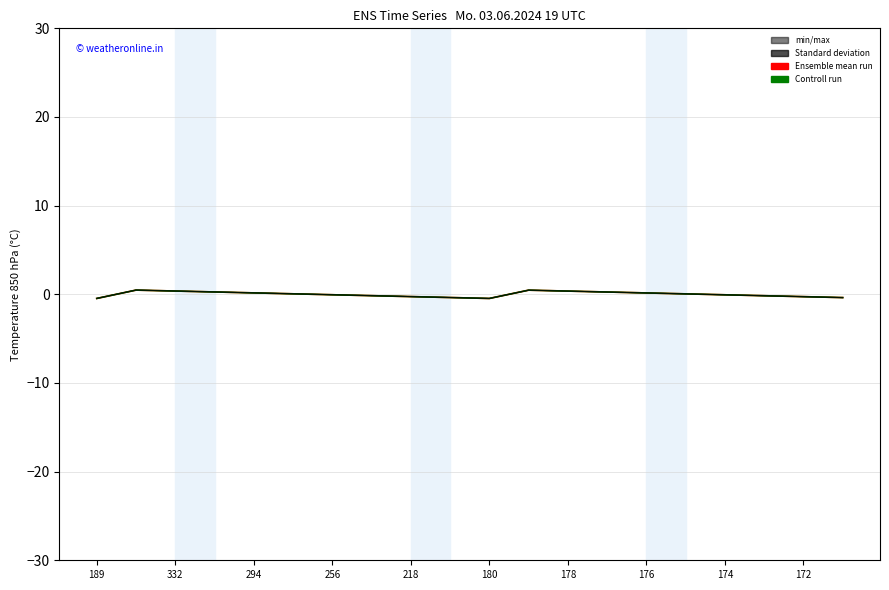

At which label does Standard deviation first exceed 0?

332